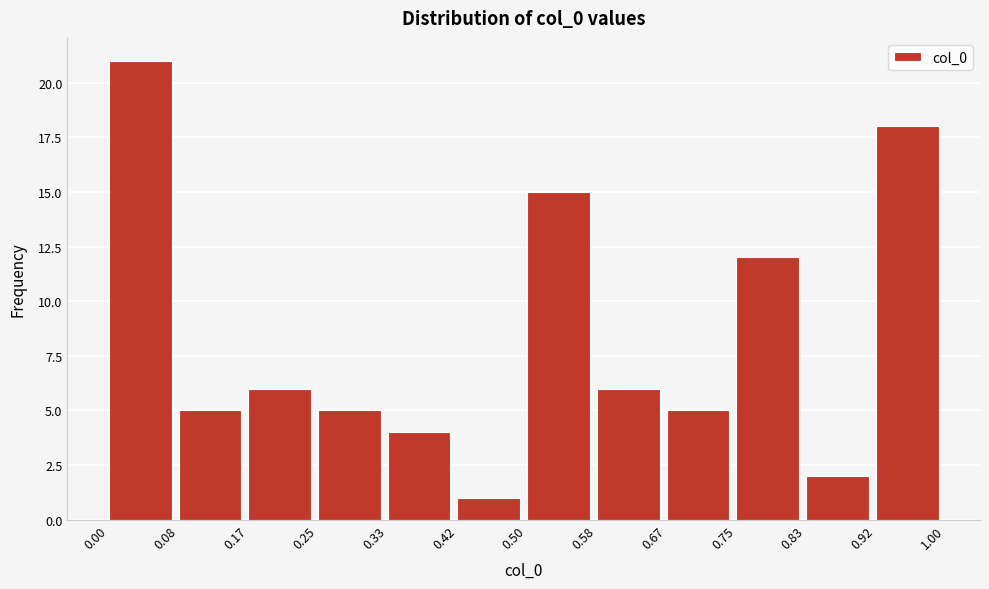

What is the height of the bar covering 0.42 to 0.50 on the x-axis? The values are not printed on the chart, so give them approximately, as read against the axis.

1